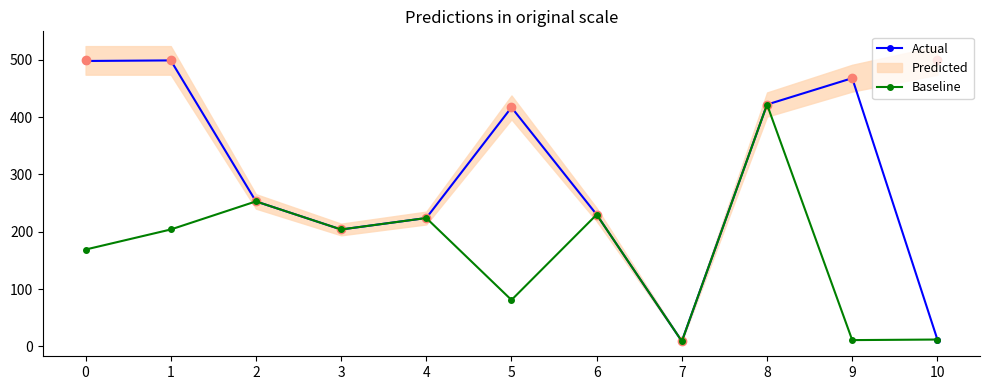

Which series has the largest total across all categories?

Actual